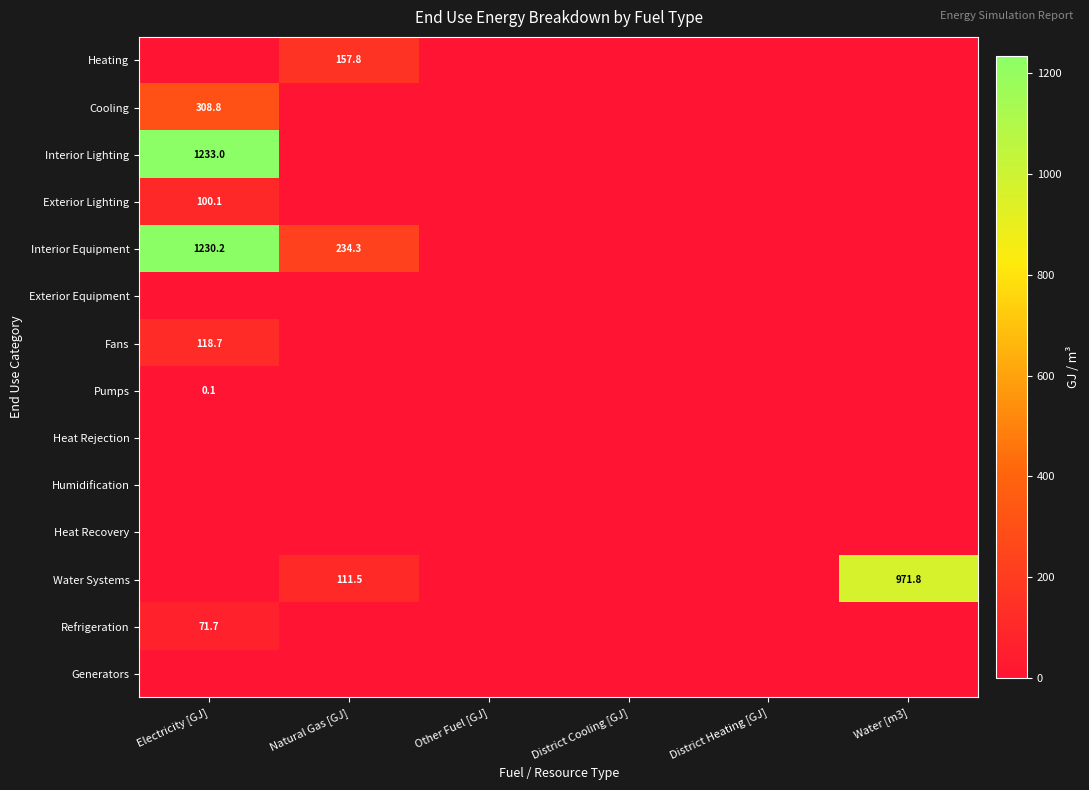

Which has a higher value, Natural Gas [GJ] or Electricity [GJ]?

Natural Gas [GJ]